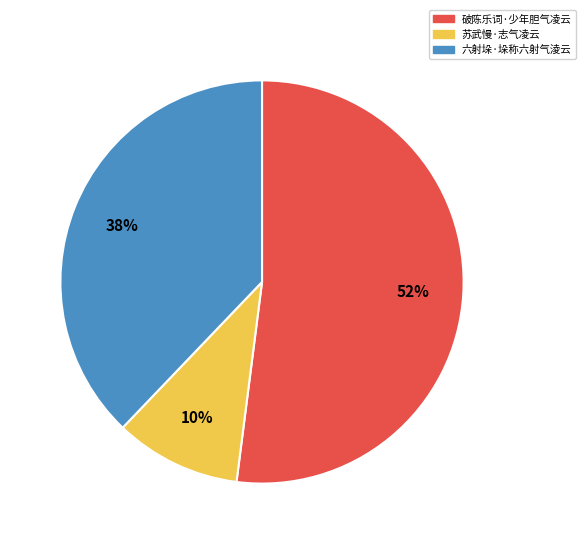

Does 破陈乐词·少年胆气凌云 represent more than half of the total?

Yes